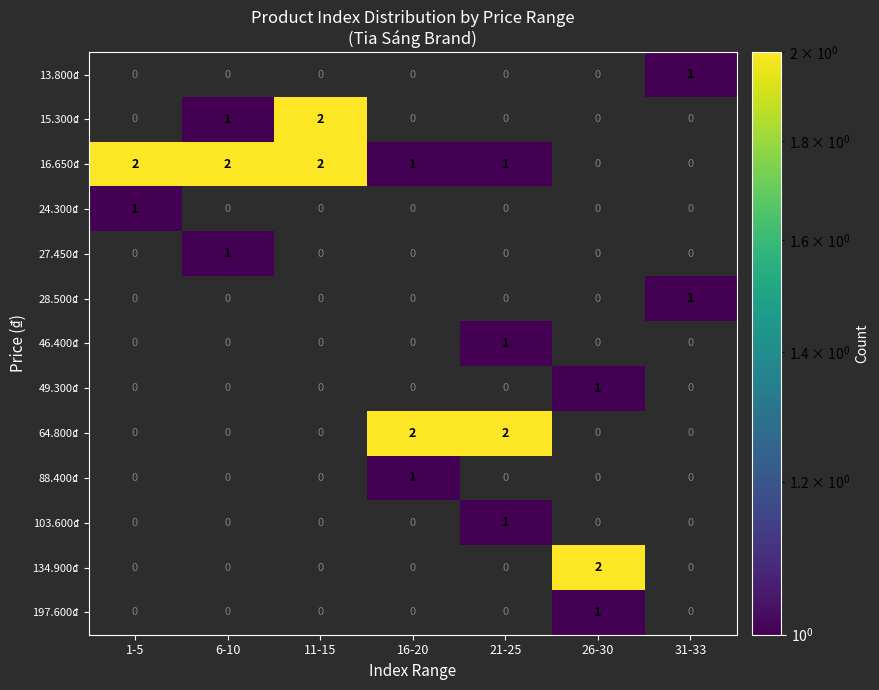

What is the total value across all series at 21-25?

5